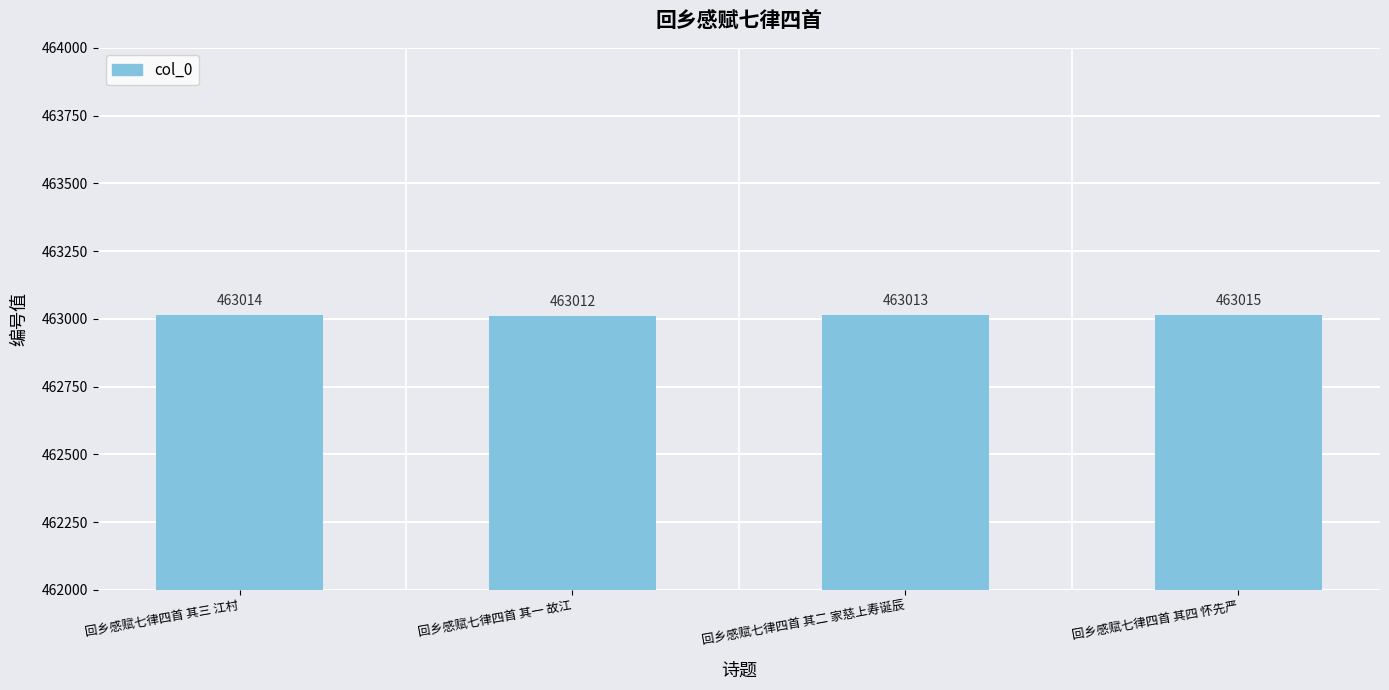

Reading right to left, list all the values displayed in this chart.

回乡感赋七律四首 其四 怀先严=463015	回乡感赋七律四首 其二 家慈上寿诞辰=463013	回乡感赋七律四首 其一 故江=463012	回乡感赋七律四首 其三 江村=463014